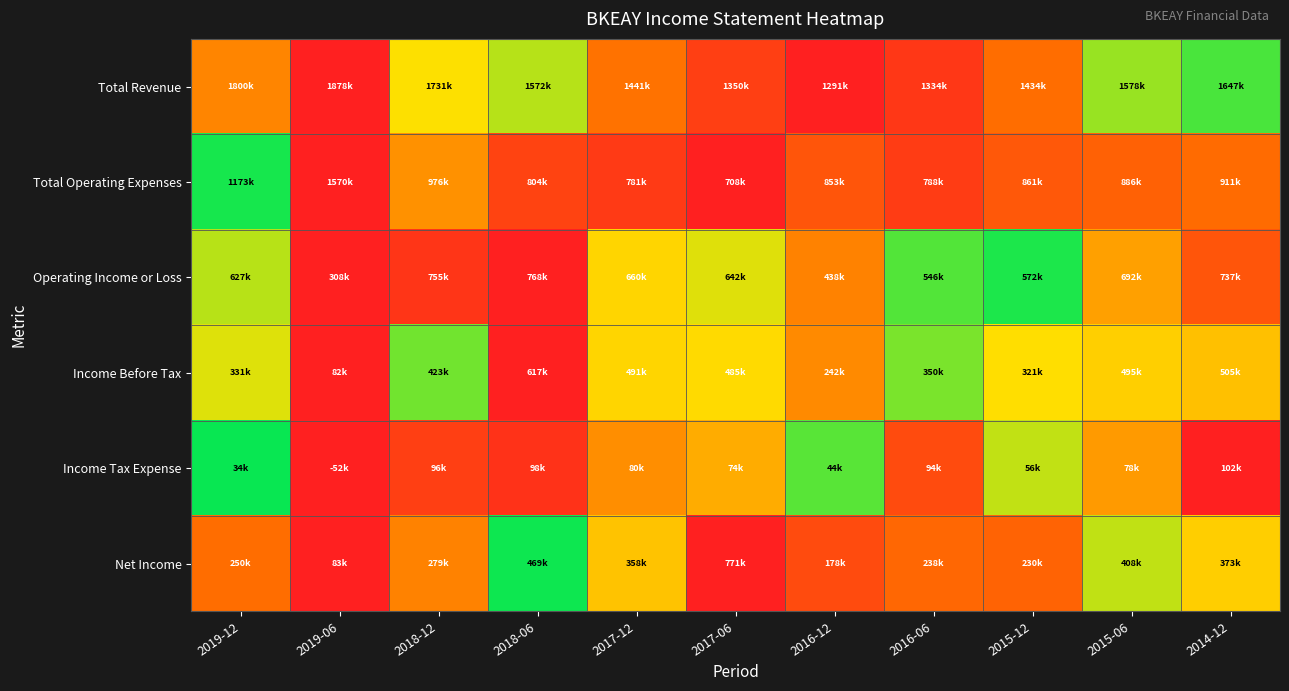

How many categories are shown in the chart?

11